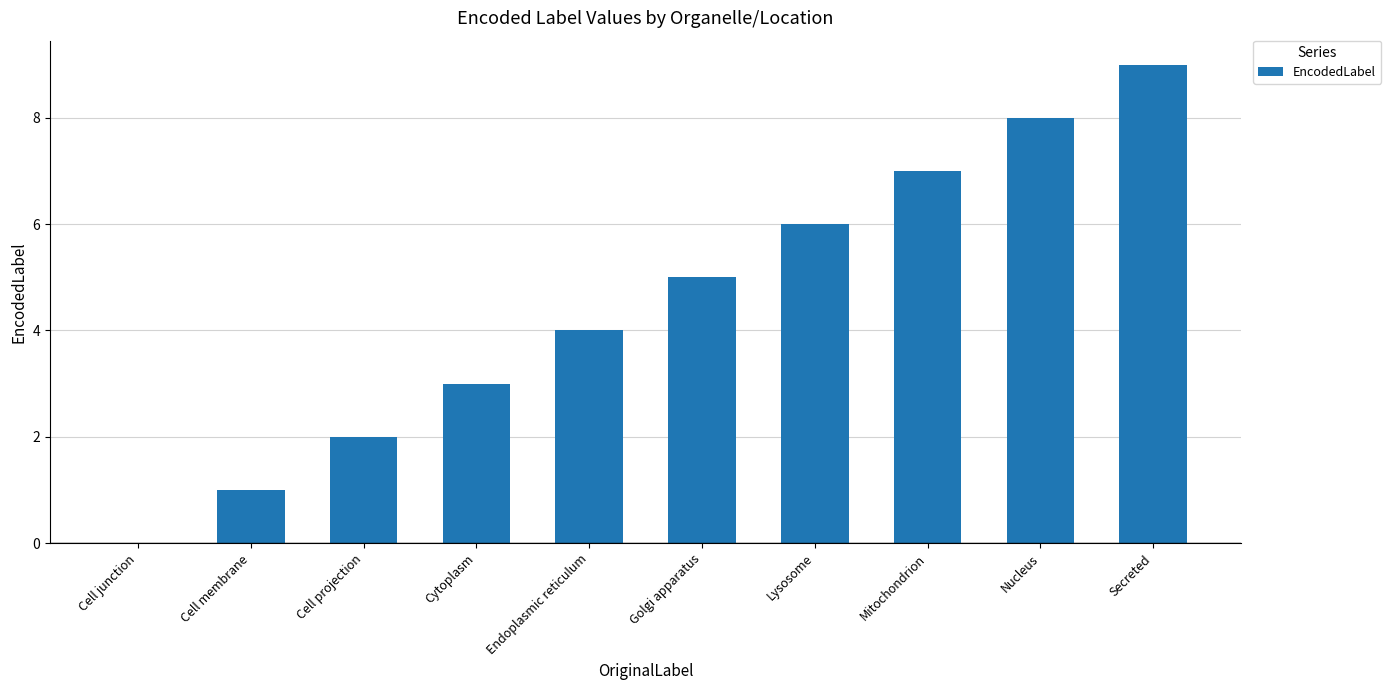

Count the values in the range 2 to 7.

6